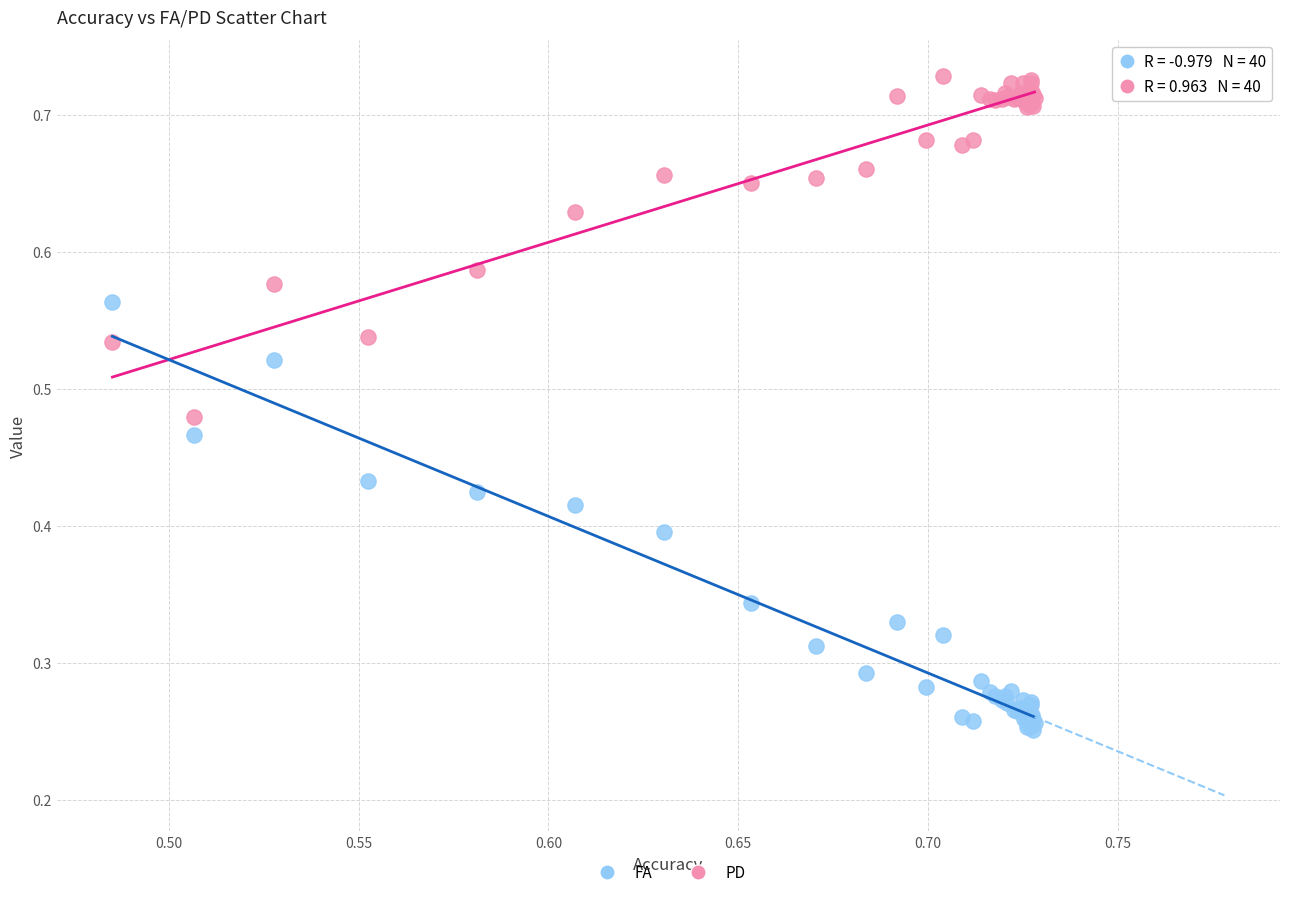

Which series reaches the minimum Y coordinate?

FA